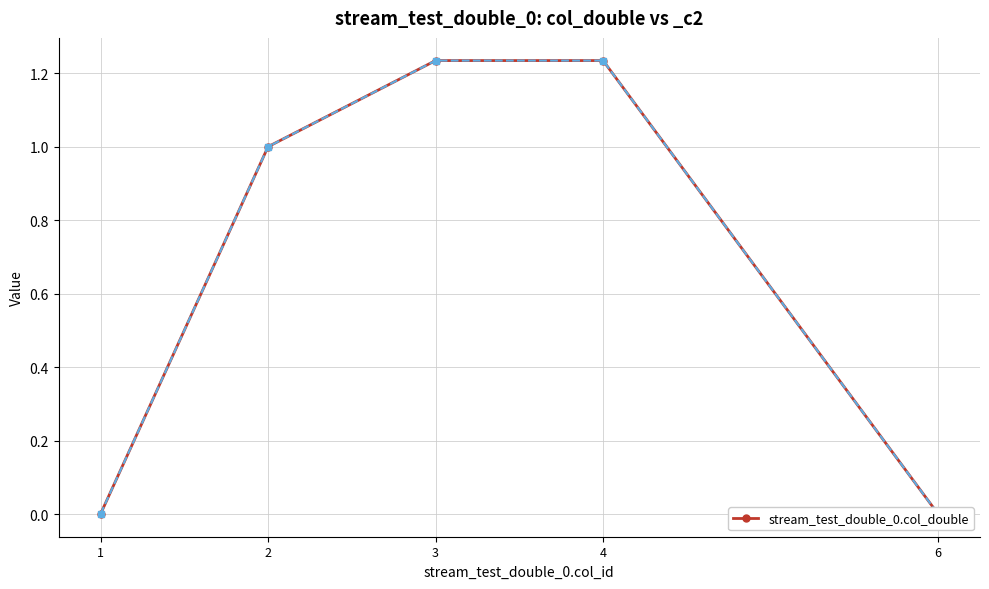

What is the change in value from 1 to 3?

+1.2